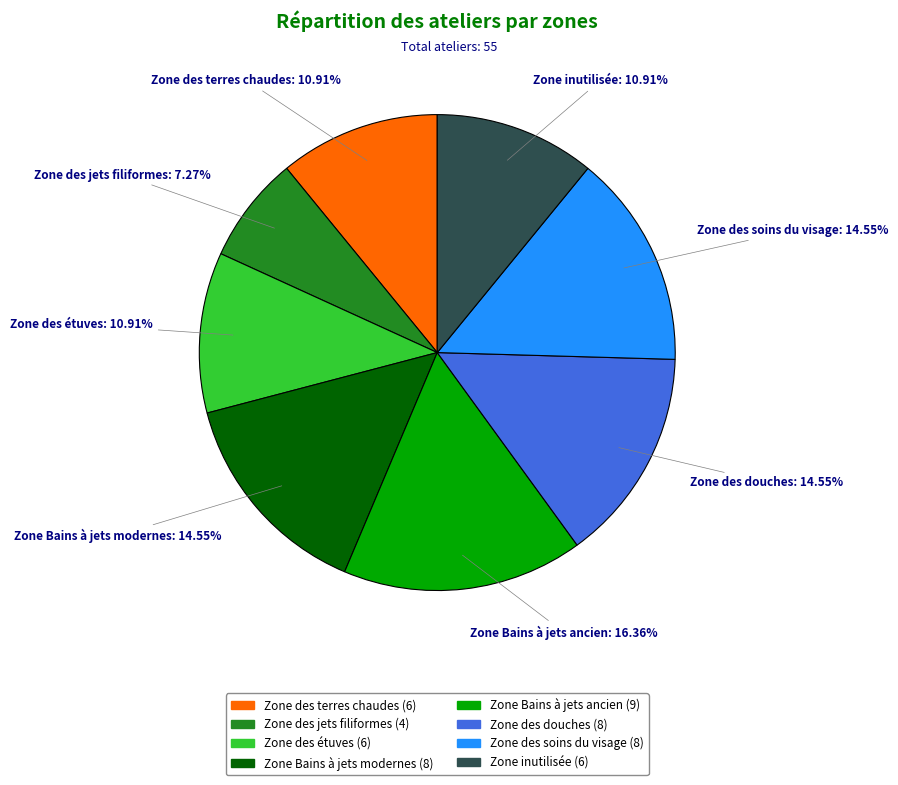

Between Zone Bains à jets modernes and Zone Bains à jets ancien, which is larger?

Zone Bains à jets ancien